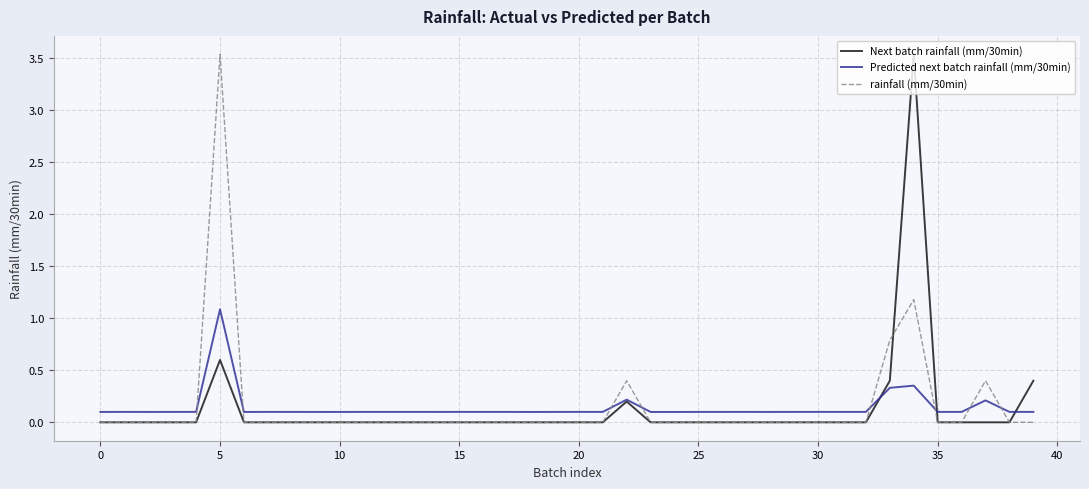

What is the maximum value for Predicted next batch rainfall (mm/30min)?

1.1